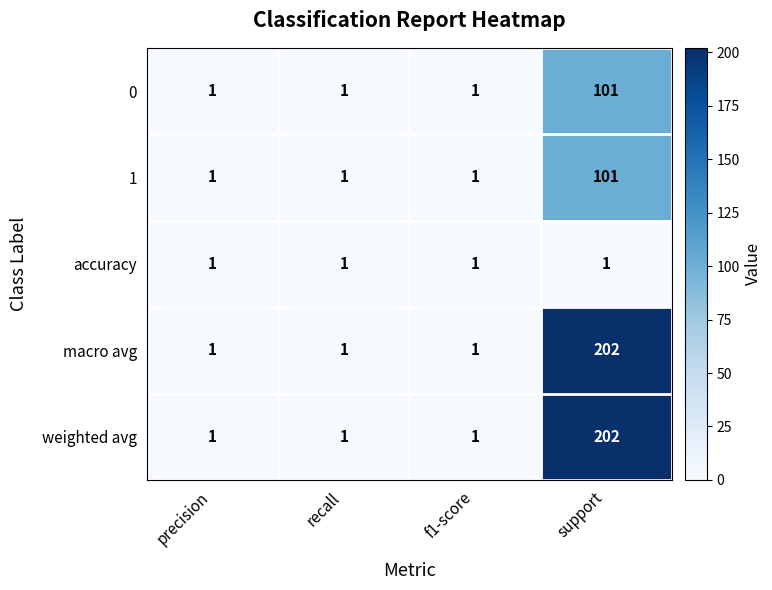

What is the smallest value displayed?

1